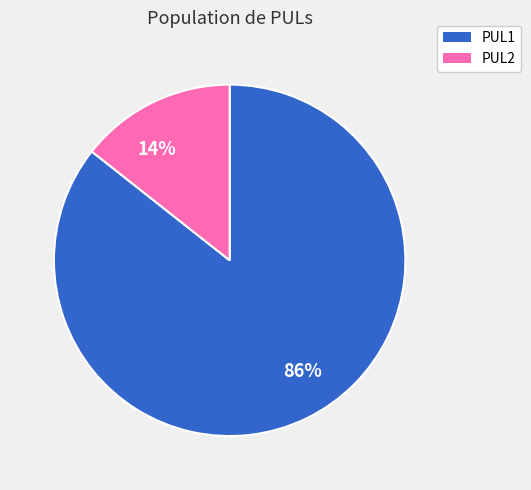

Does PUL1 account for over 50% of the chart?

Yes